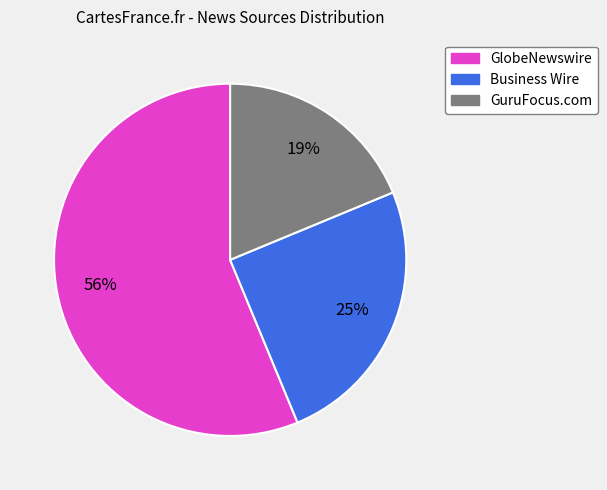

To the nearest percent, what is the average slice percentage?

33%